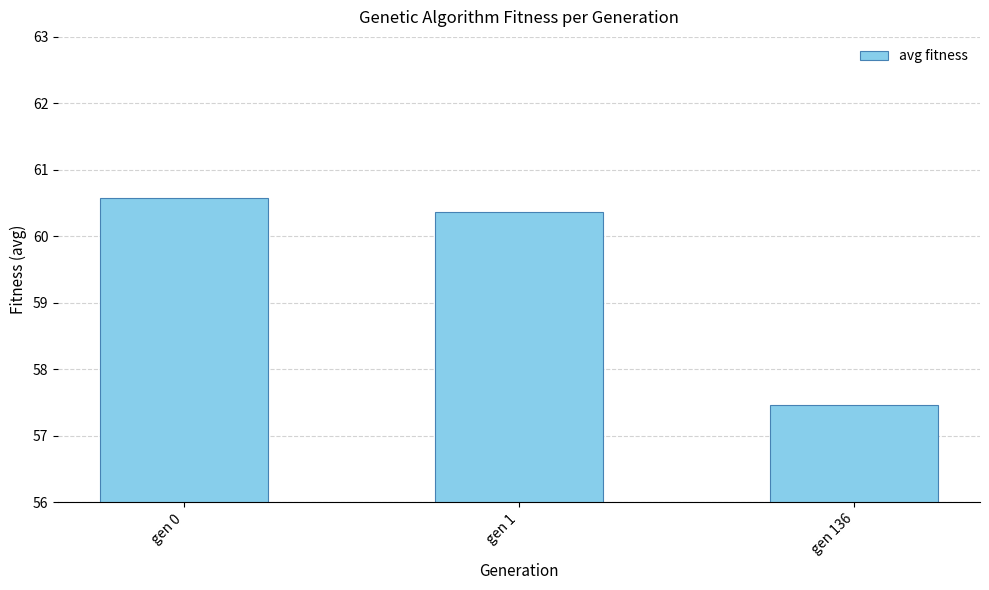

List the labels in order of value, largest first.

gen 0, gen 1, gen 136